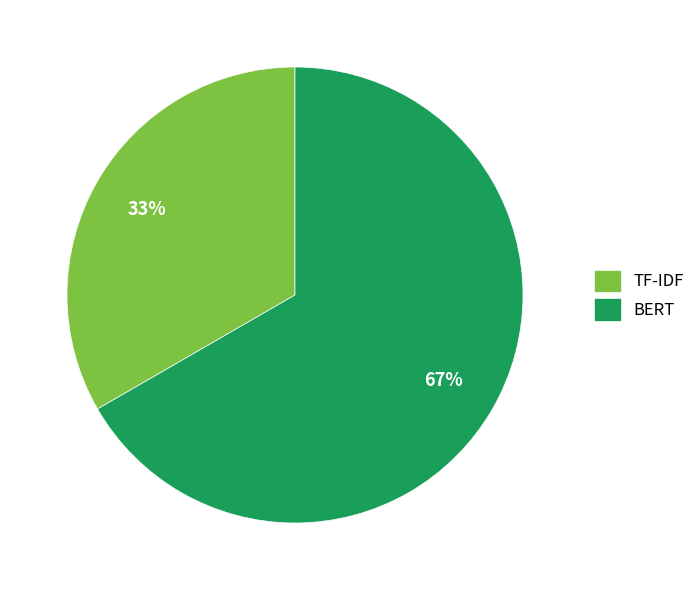

Is there a majority slice in this chart?

Yes